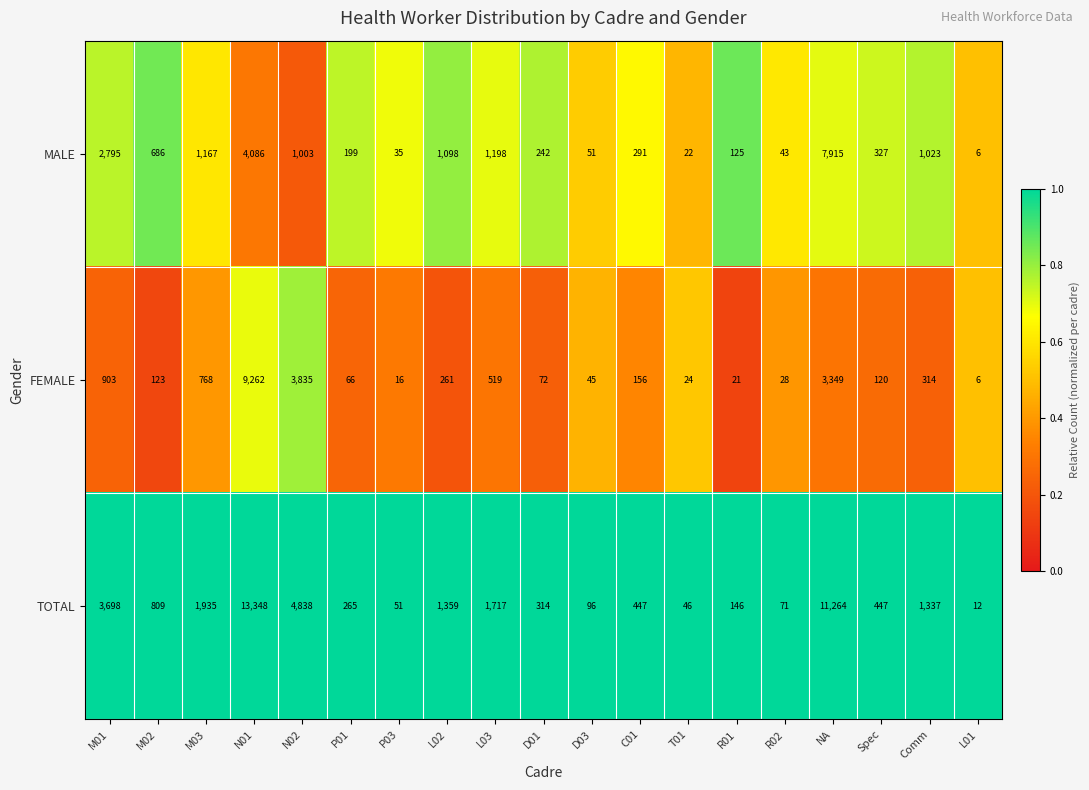

Rank the series by their maximum value, from lowest to highest.

MALE, FEMALE, TOTAL